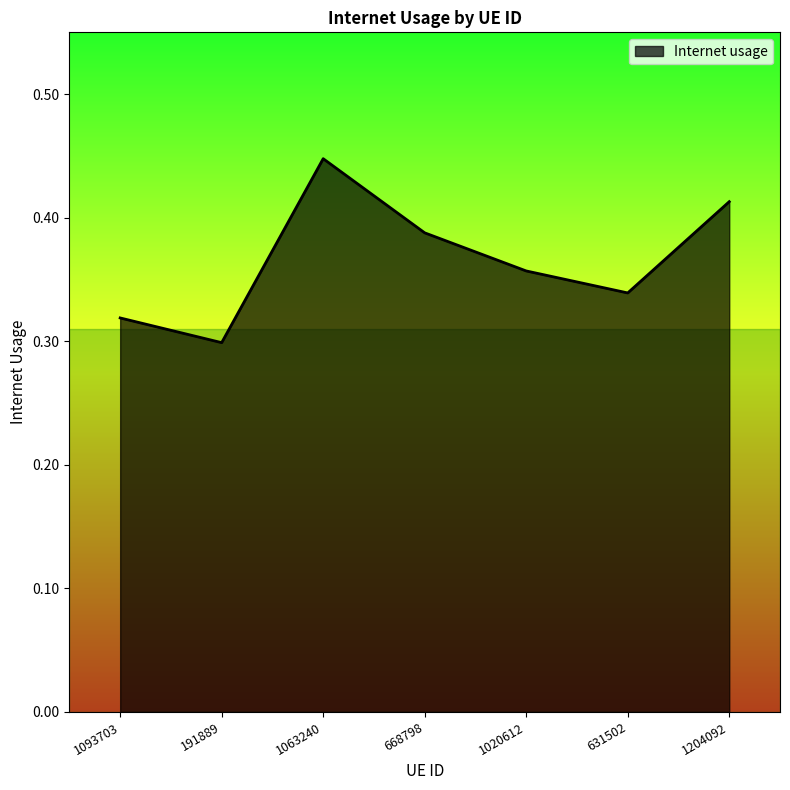

What position from the right is 1020612?

3